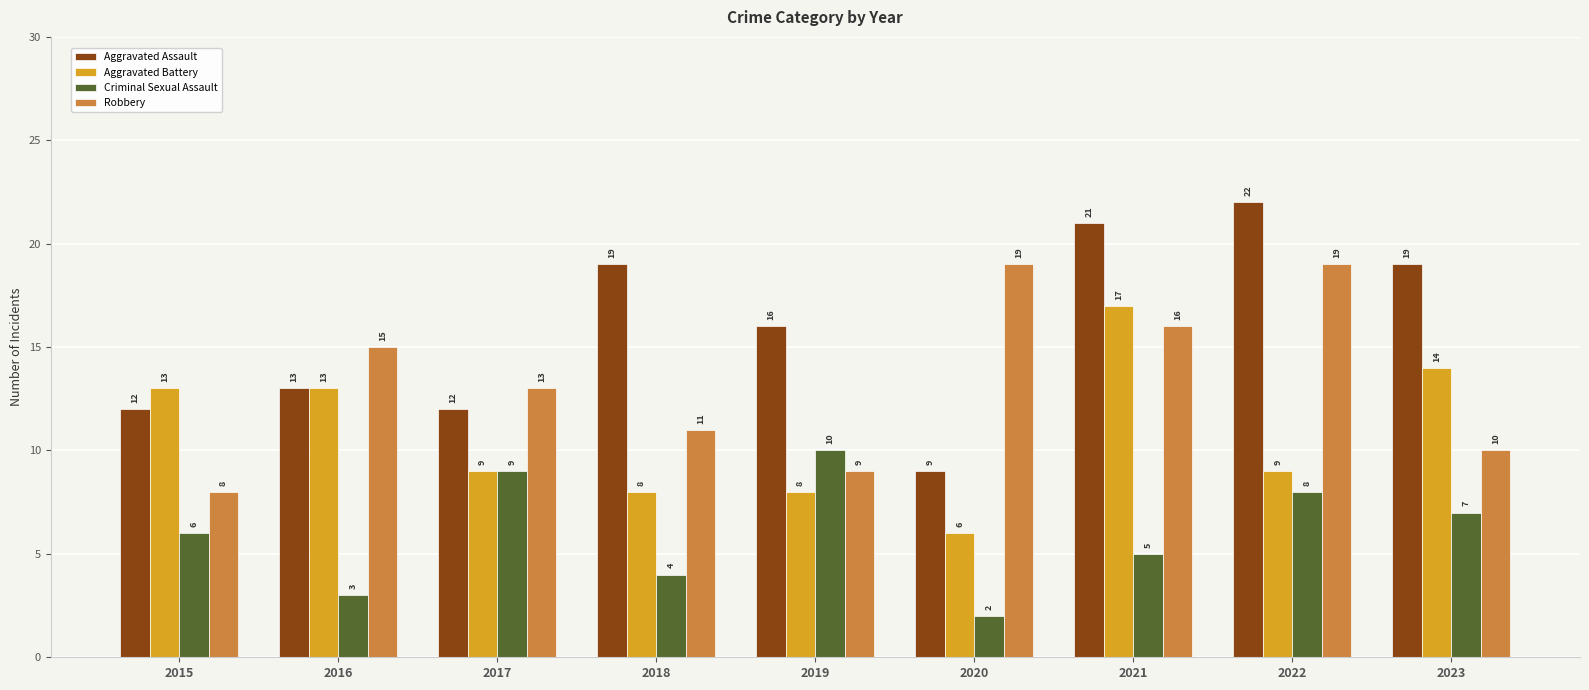

What are all the series names shown in the legend?

Aggravated Assault, Aggravated Battery, Criminal Sexual Assault, Robbery